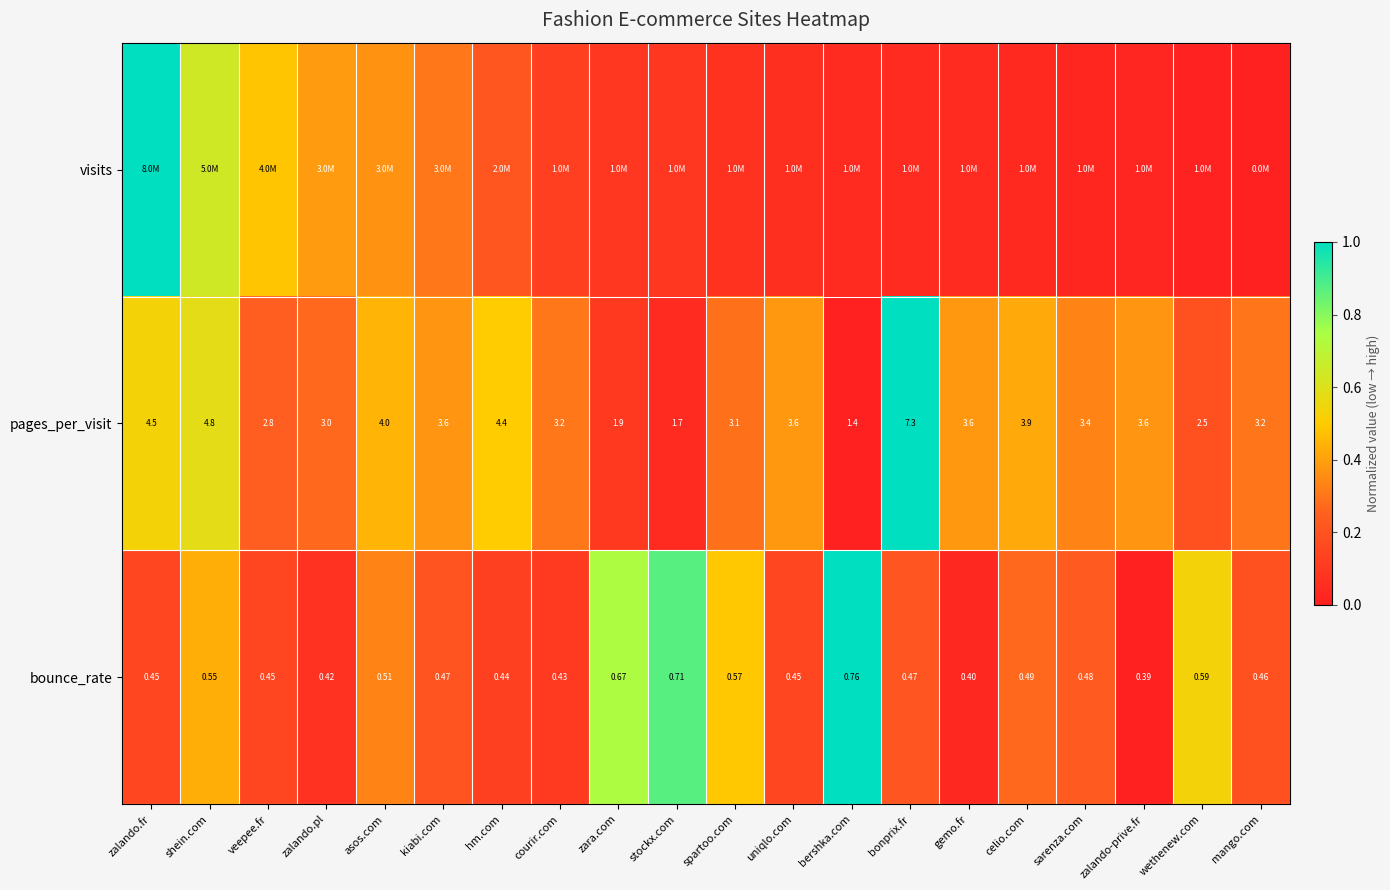

True or false: bounce_rate has a value of 0.1 at courir.com.

False